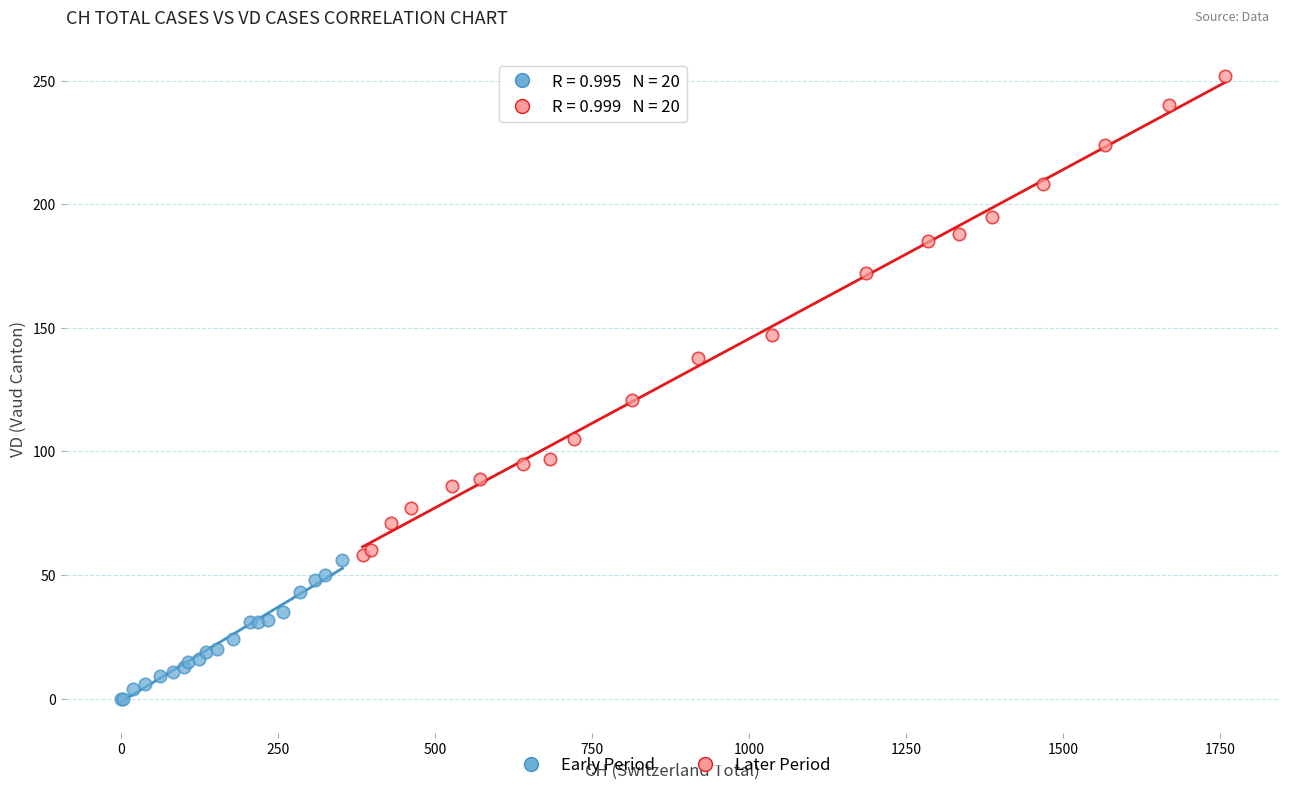

Which series contains the lowest Y value?

Early Period